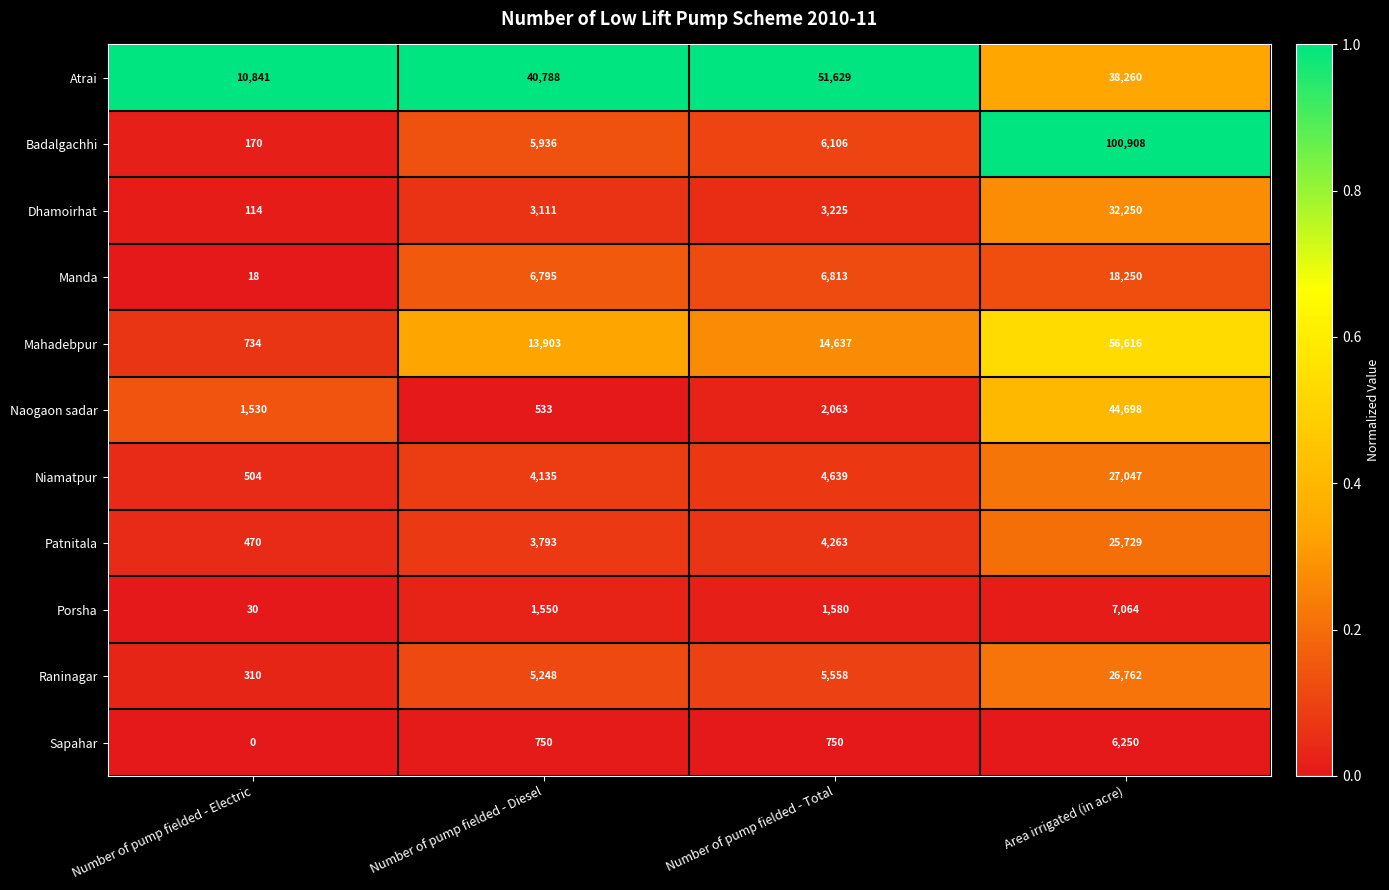

Is it true that Patnitala equals 3793 at Number of pump fielded - Diesel?

True